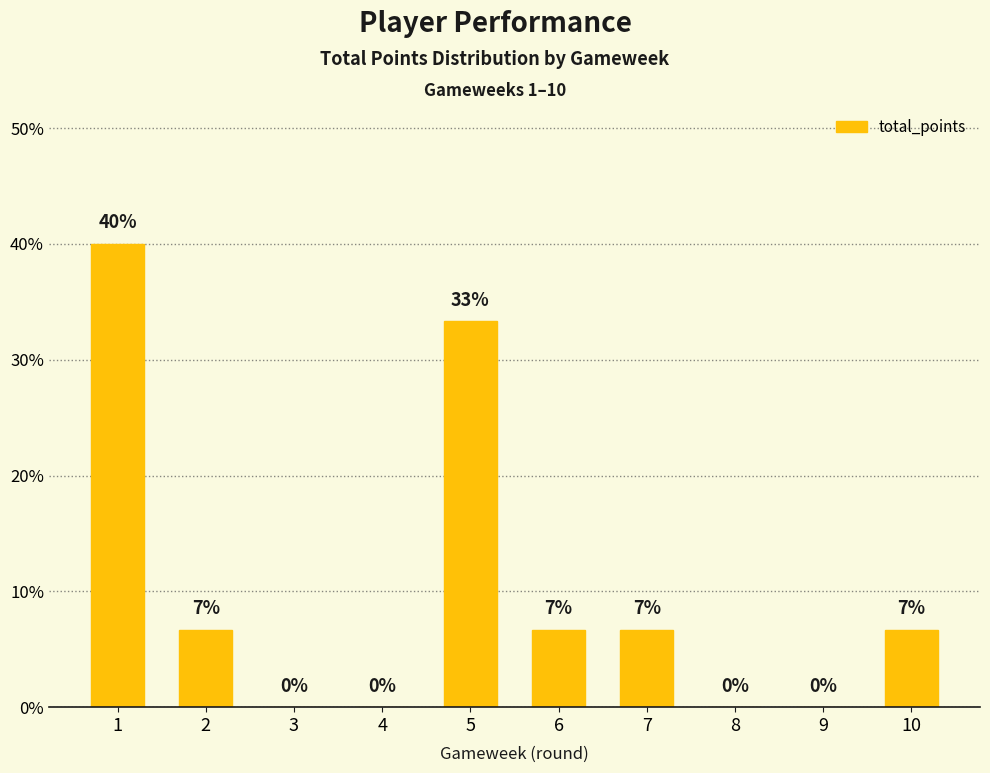

True or false: the data shows 0.0 at 6.

False